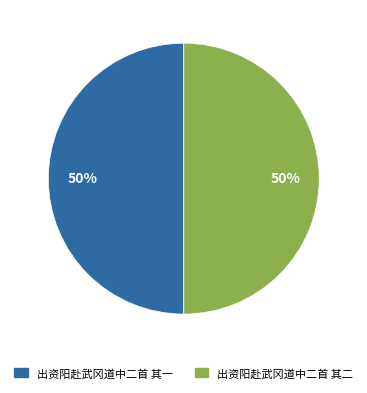

To the nearest percent, what portion does 出资阳赴武冈道中二首 其一 represent?

50%